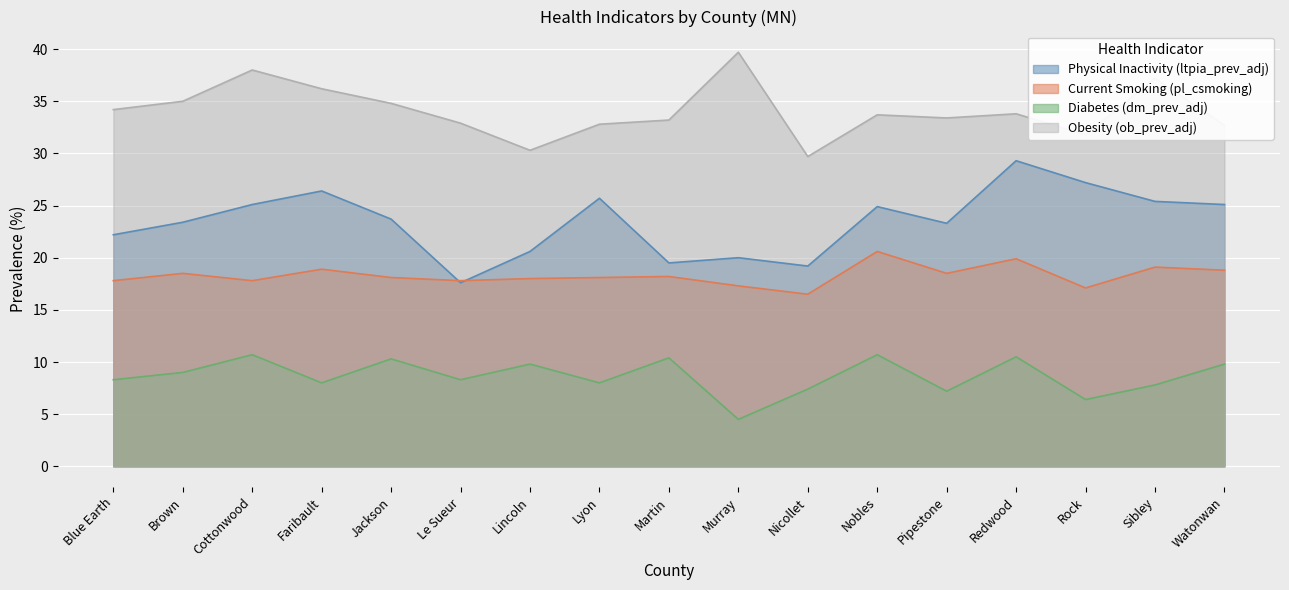

True or false: ob_prev_adj has a value of 33.4 at Pipestone.

True